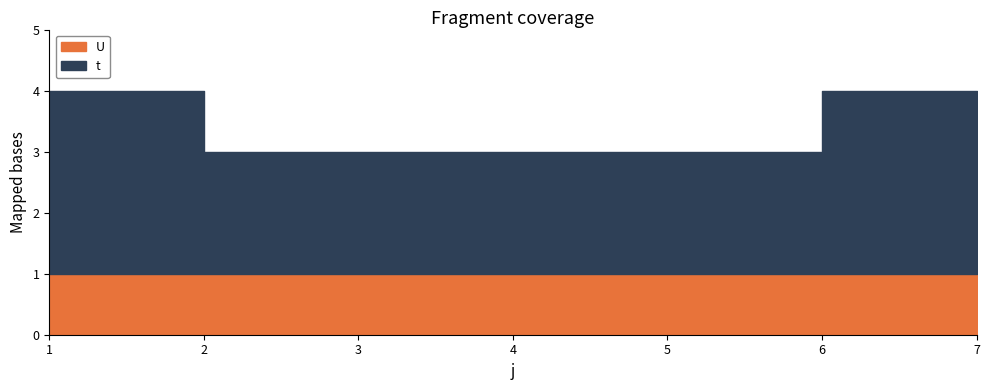

What is the sum of all U values?

7